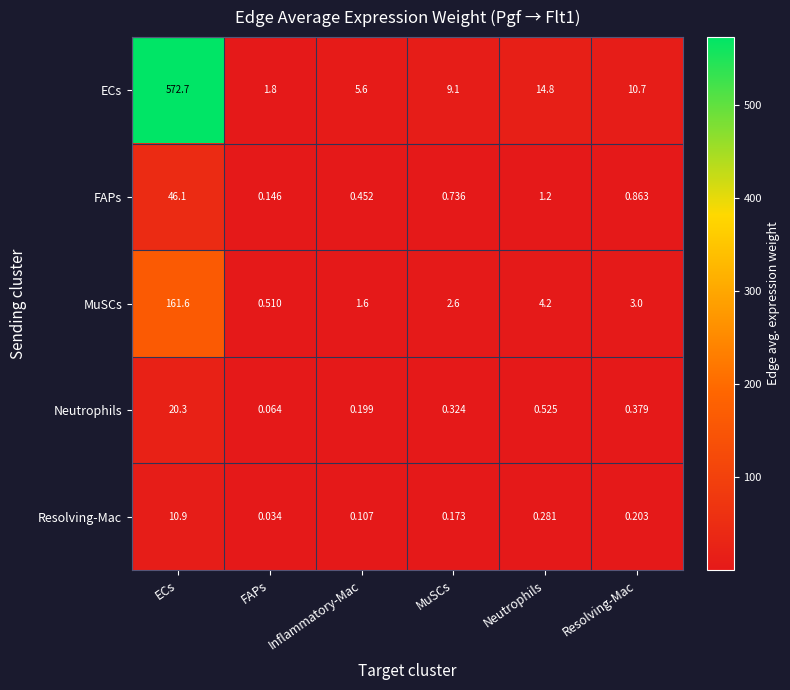

At which label is Resolving-Mac closest to 5?

Neutrophils